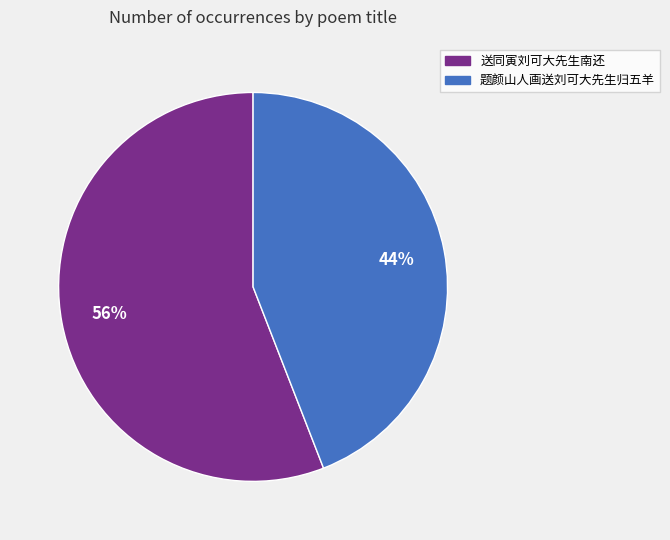

What is the ratio of the value at 送同寅刘可大先生南还 to the value at 题颜山人画送刘可大先生归五羊?

1.3